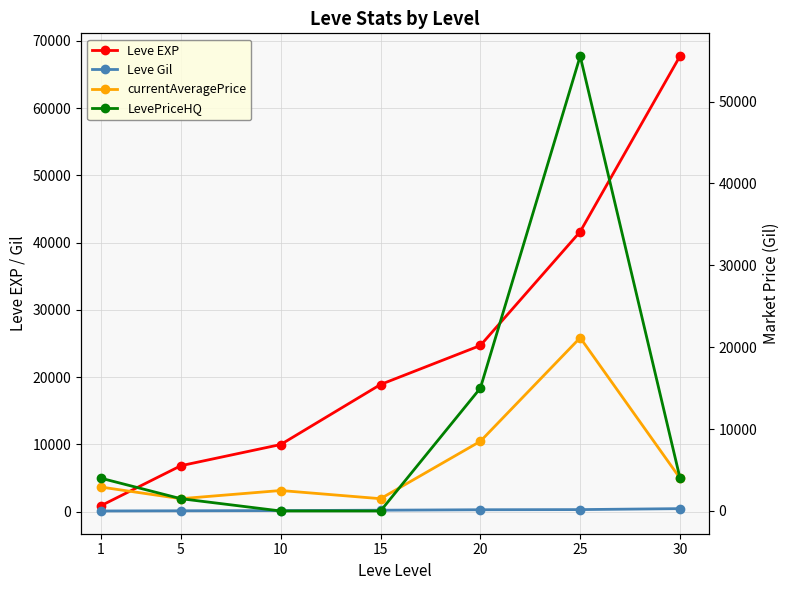

Rank the series by their maximum value, from highest to lowest.

Leve EXP, LevePriceHQ, currentAveragePrice, Leve Gil